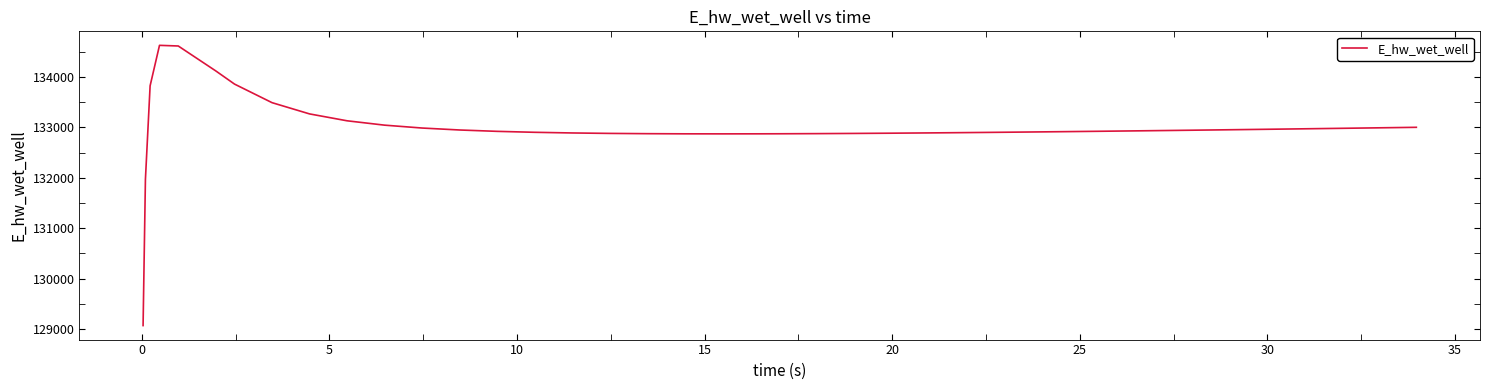

What is the difference between the maximum and minimum values?

5557.7